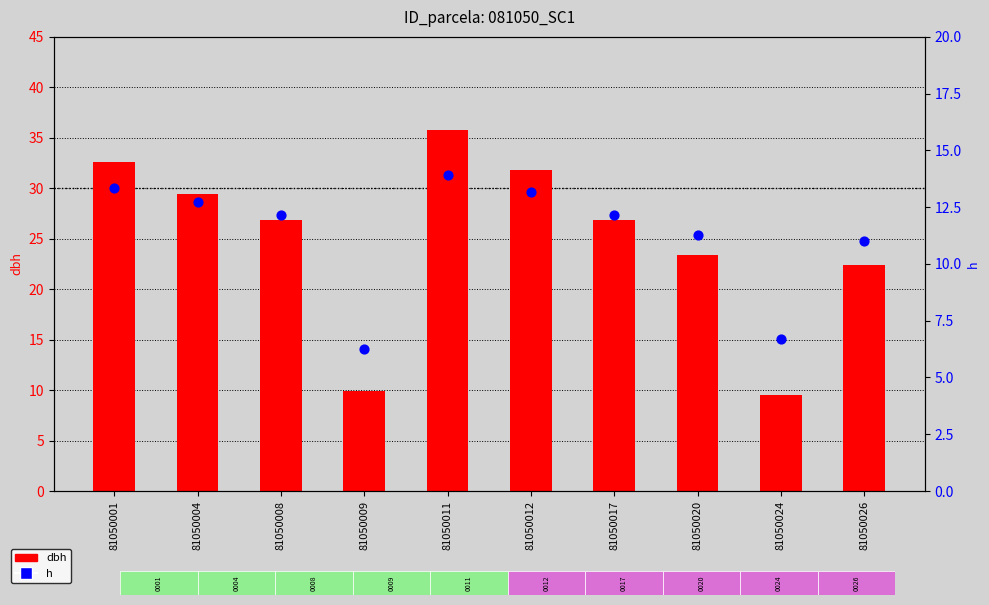

At which category is the sum across all series the highest?

81050011